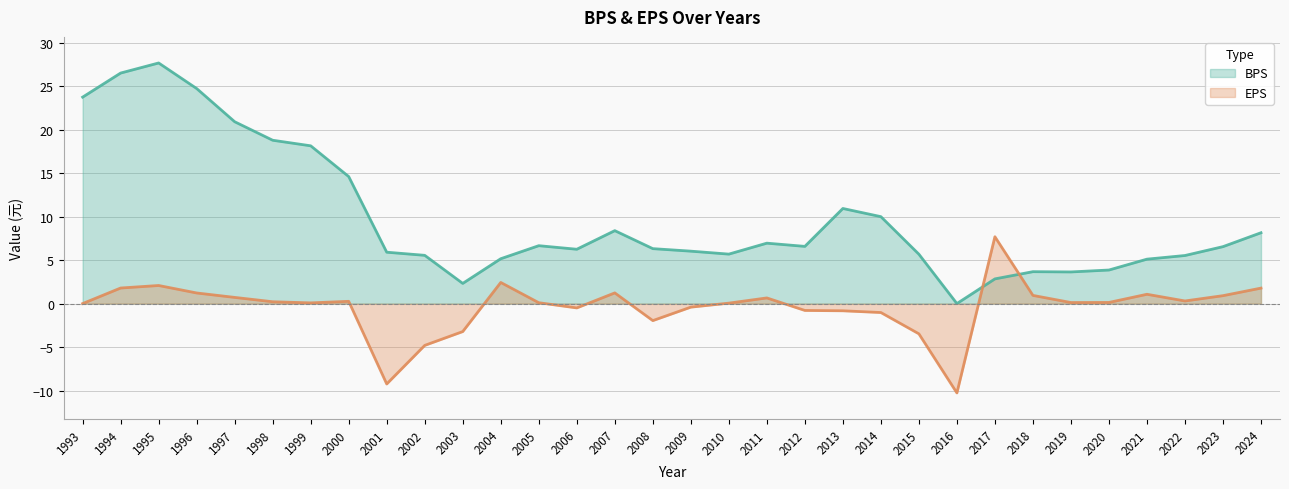

What is the value of the EPS point at the 15th from the left?

1.2